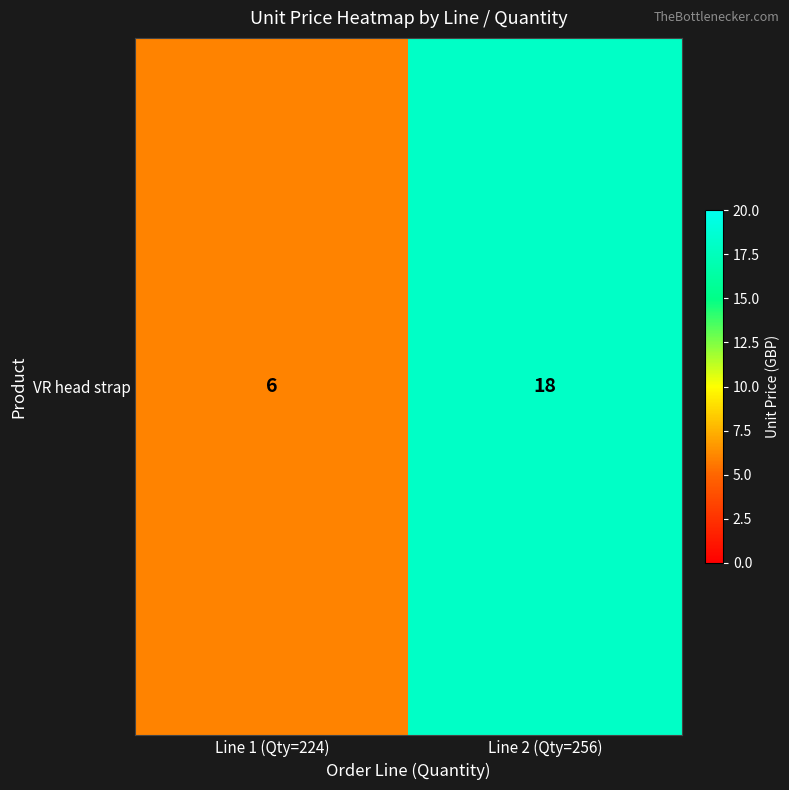

List the labels in order of value, largest first.

Line 2 (Qty=256), Line 1 (Qty=224)